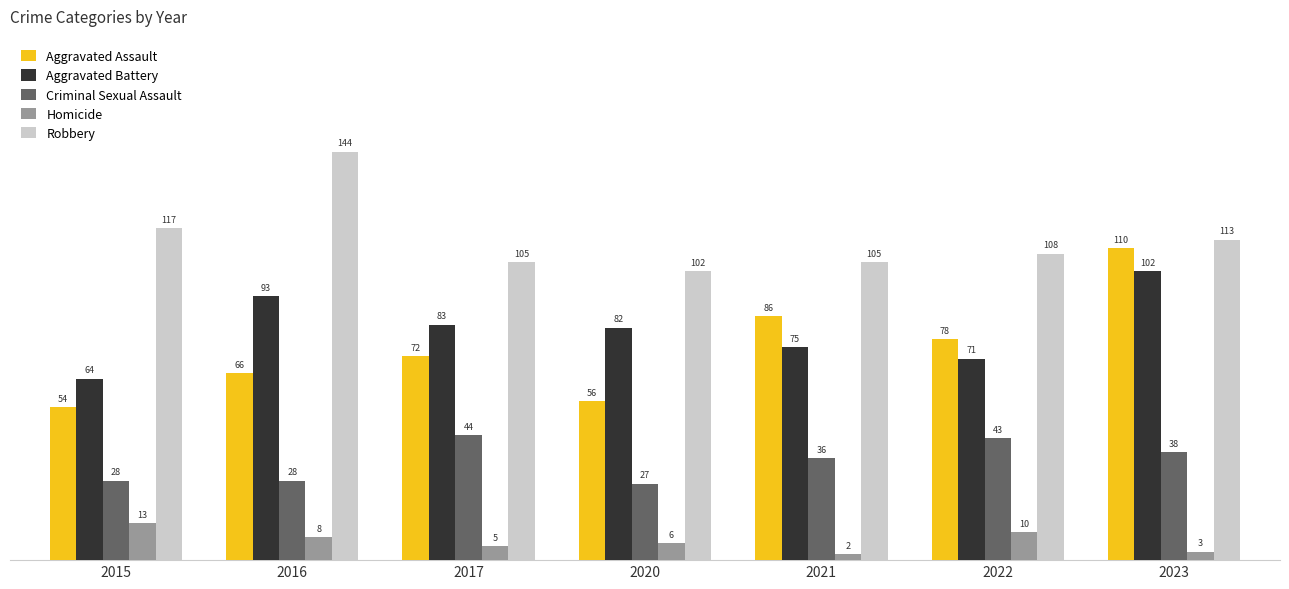

What is the difference between the highest and lowest values at 2016?

136